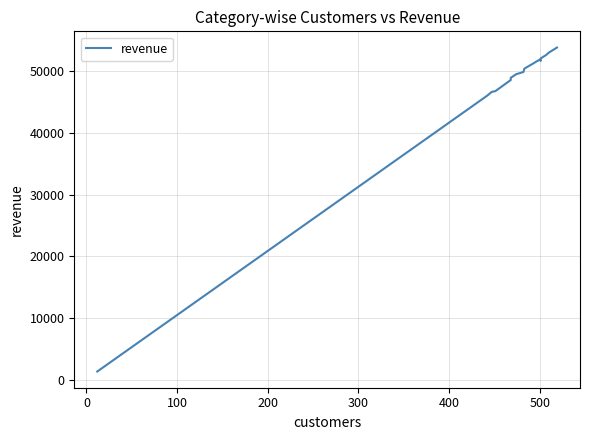

What position from the right is 300?

13